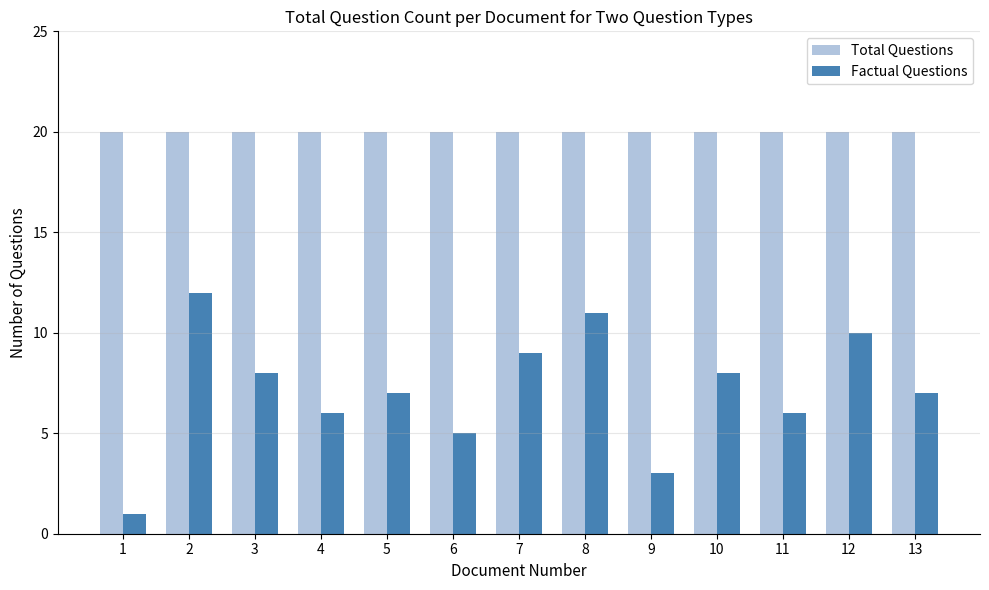

What is the value of the Factual Questions bar at the 5th from the left?

7